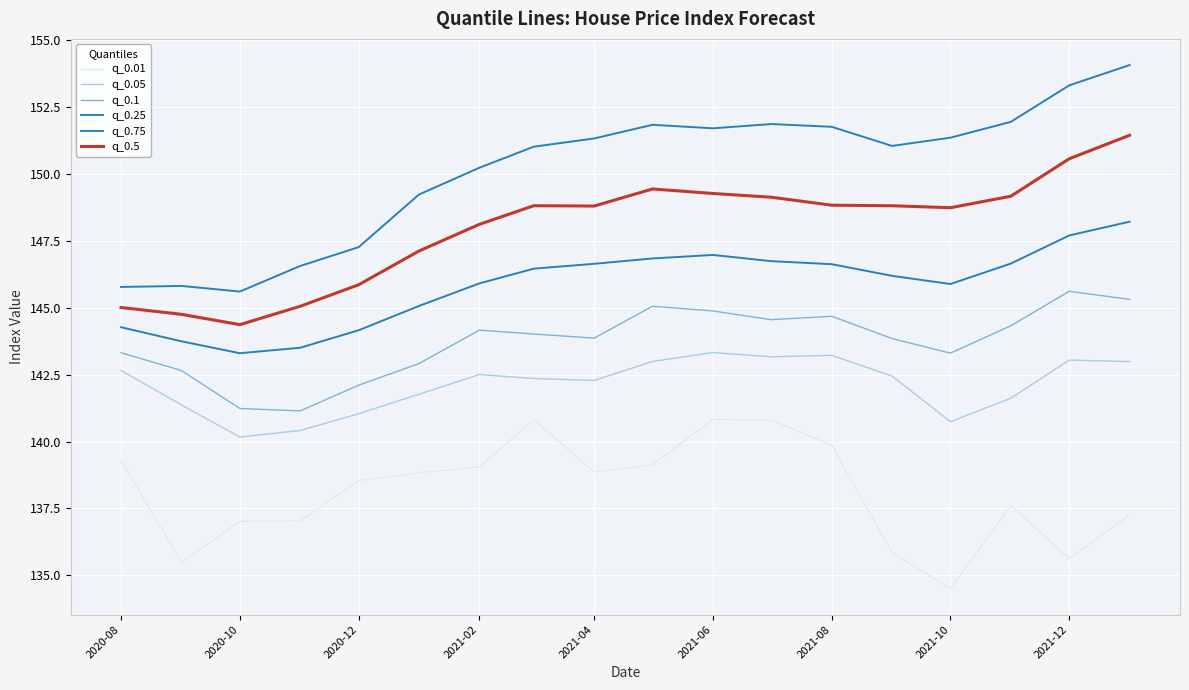

What is the lowest value of the q_0.01 series?

134.5